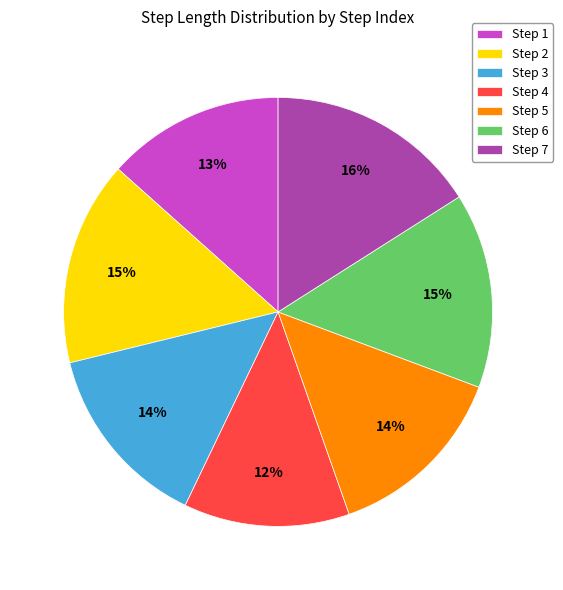

Is there any slice that represents more than half of the pie?

No